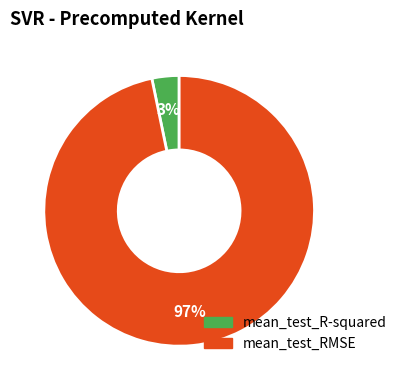

What percentage is the mean_test_RMSE slice, to the nearest percent?

97%